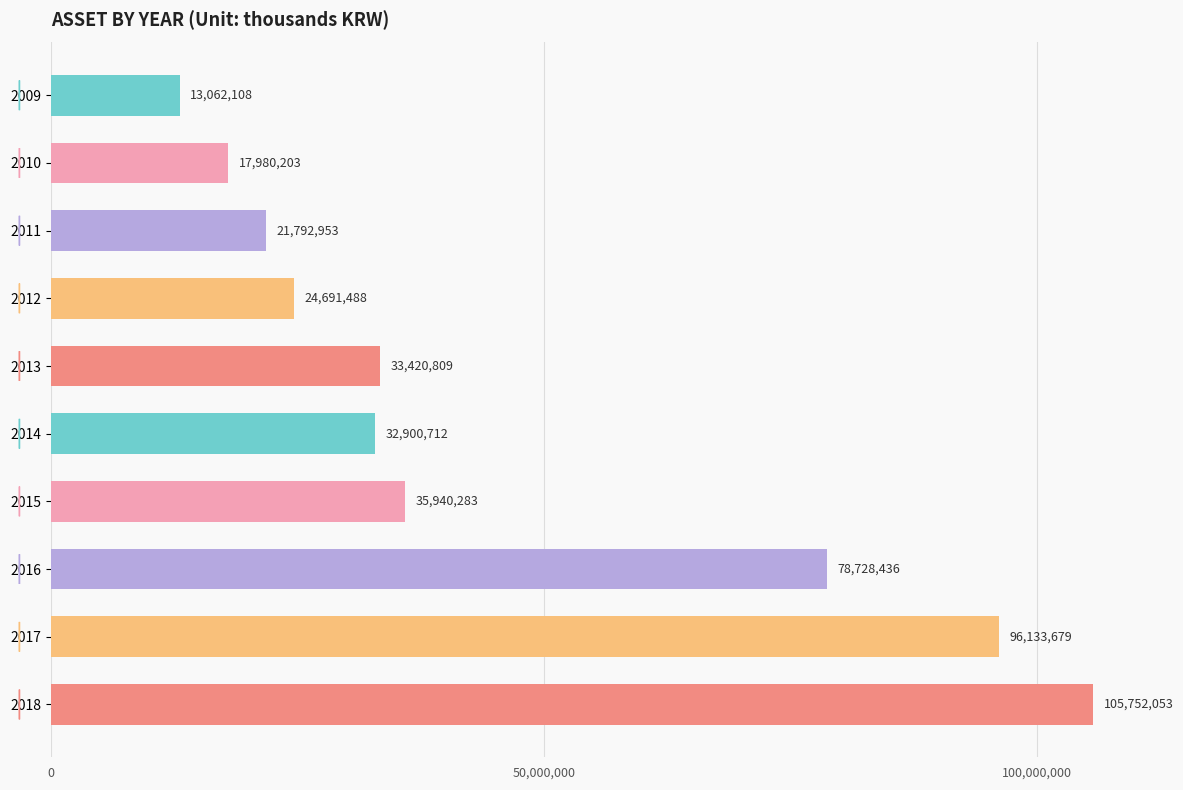

What is the value of the 3rd bar from the top?

21792953